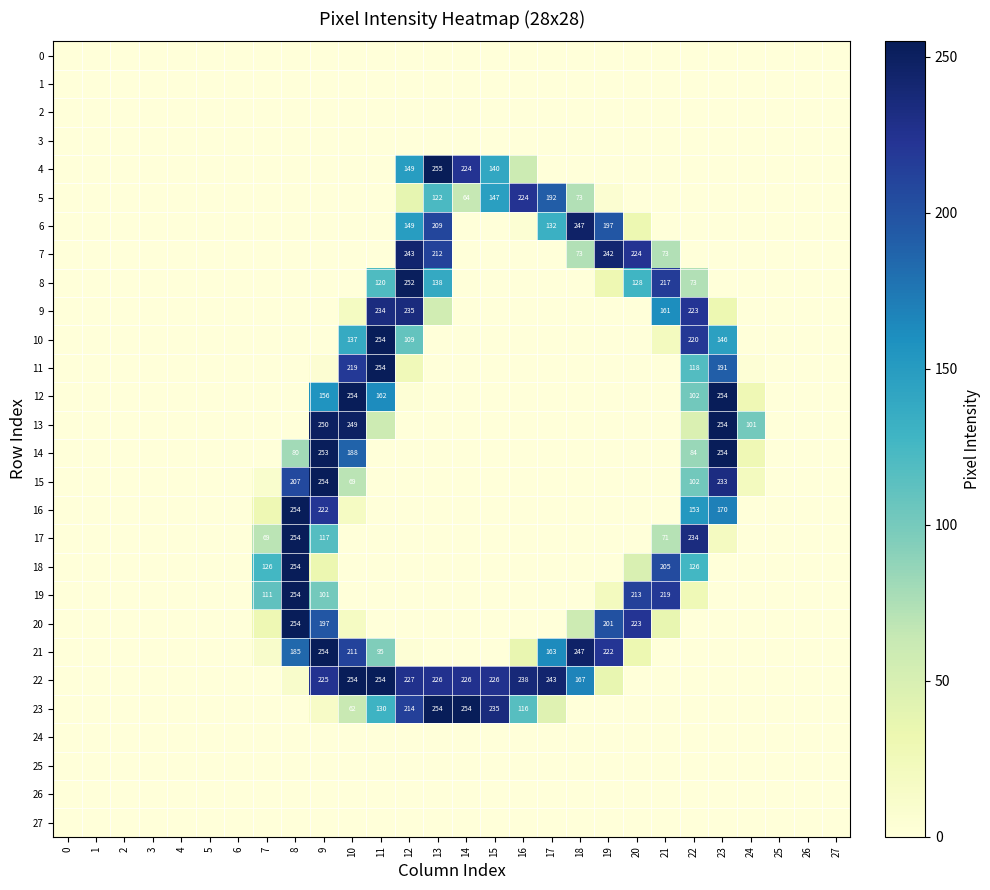

At how many categories does at least one series exceed 213?

16